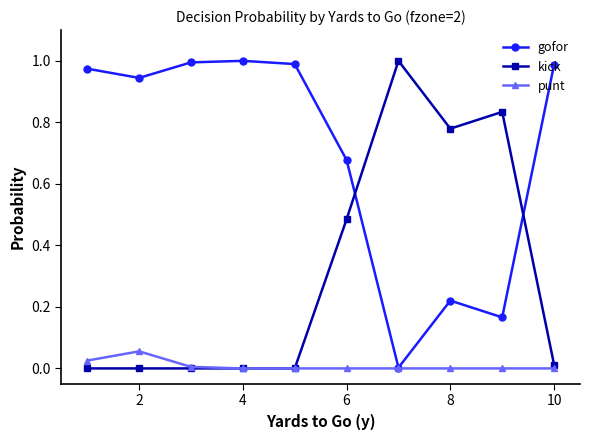

After their last crossing, which series has the higher values: kick or gofor?

gofor